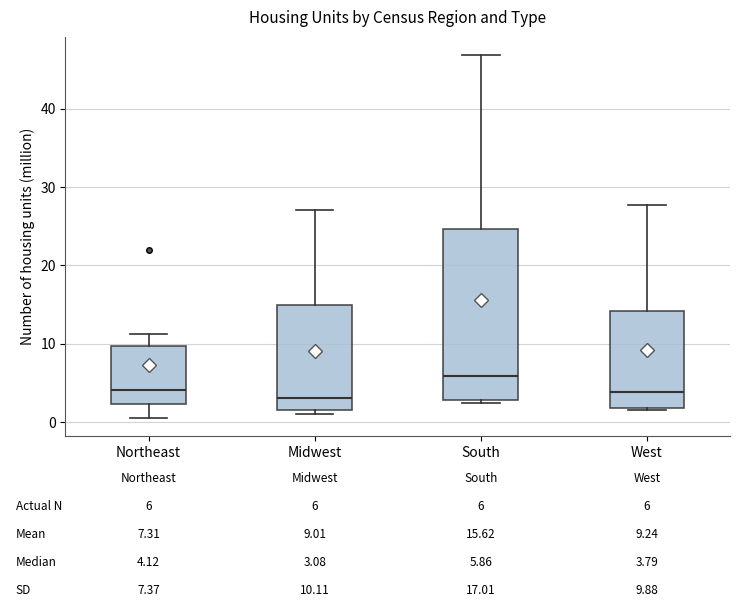

Which box is the tallest, from its lower edge to its upper edge?

South